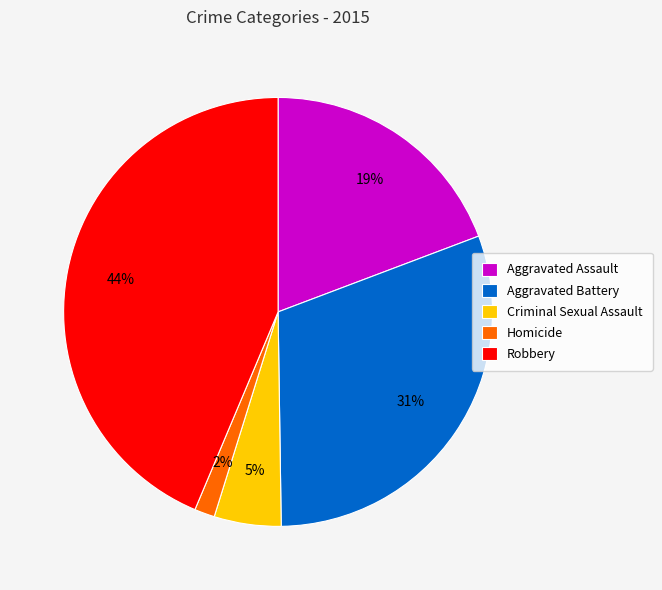

Is Aggravated Battery the majority of the pie?

No